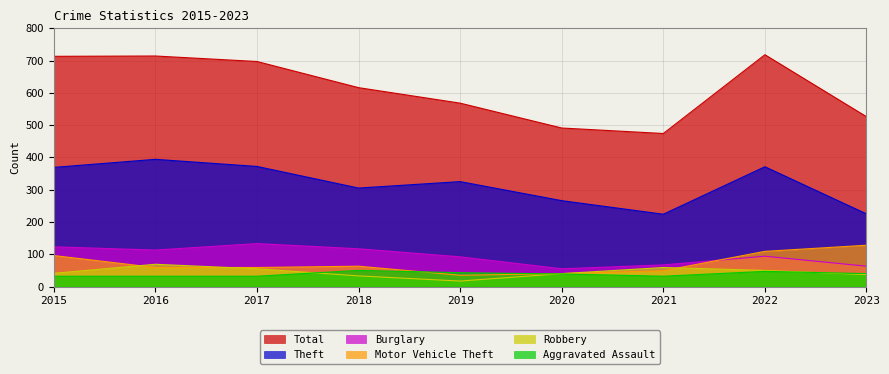

What is the sum of the Theft values at 2015 and 2016?

763